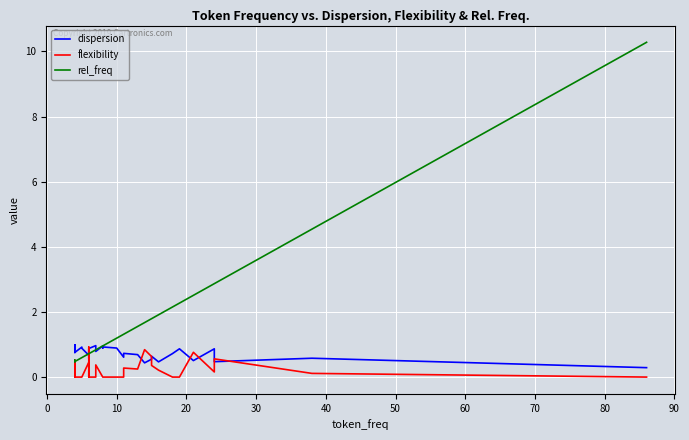

What is the lowest value of the dispersion series?

0.3